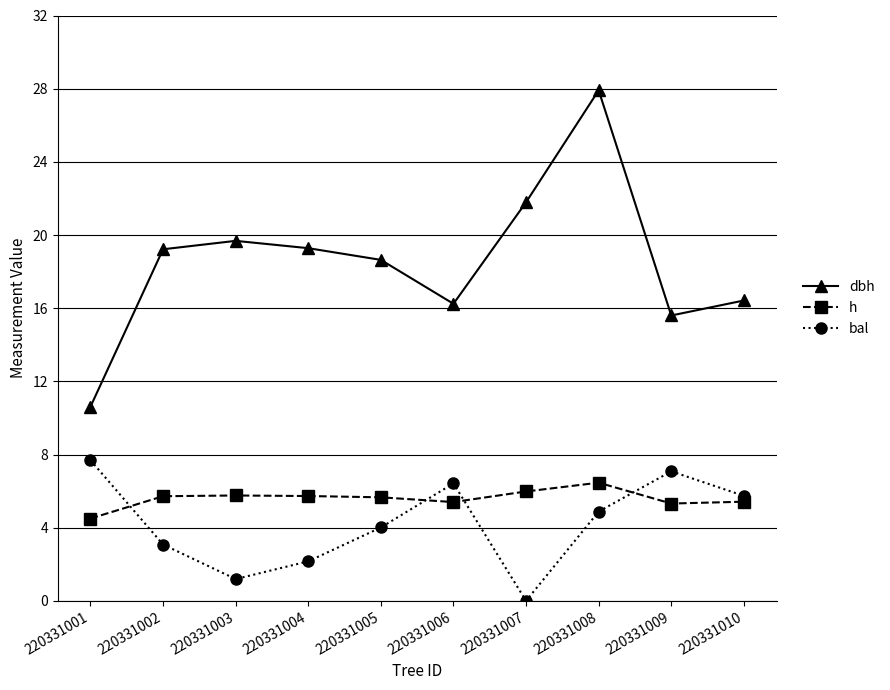

What is the total value across all series at 220331007?

27.8